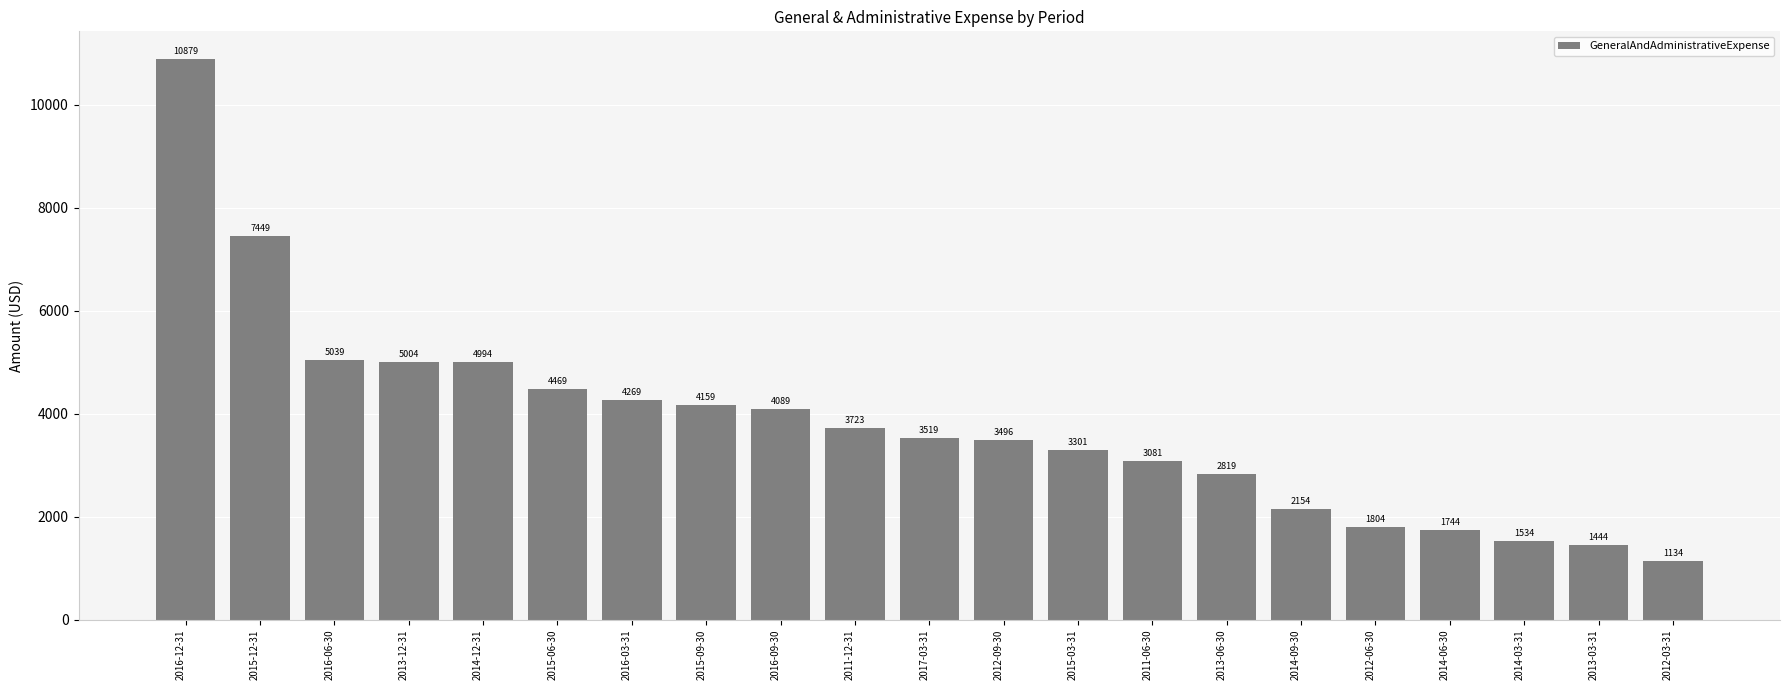

What is the sum of the values at 2016-12-31 and 2014-06-30?

12623